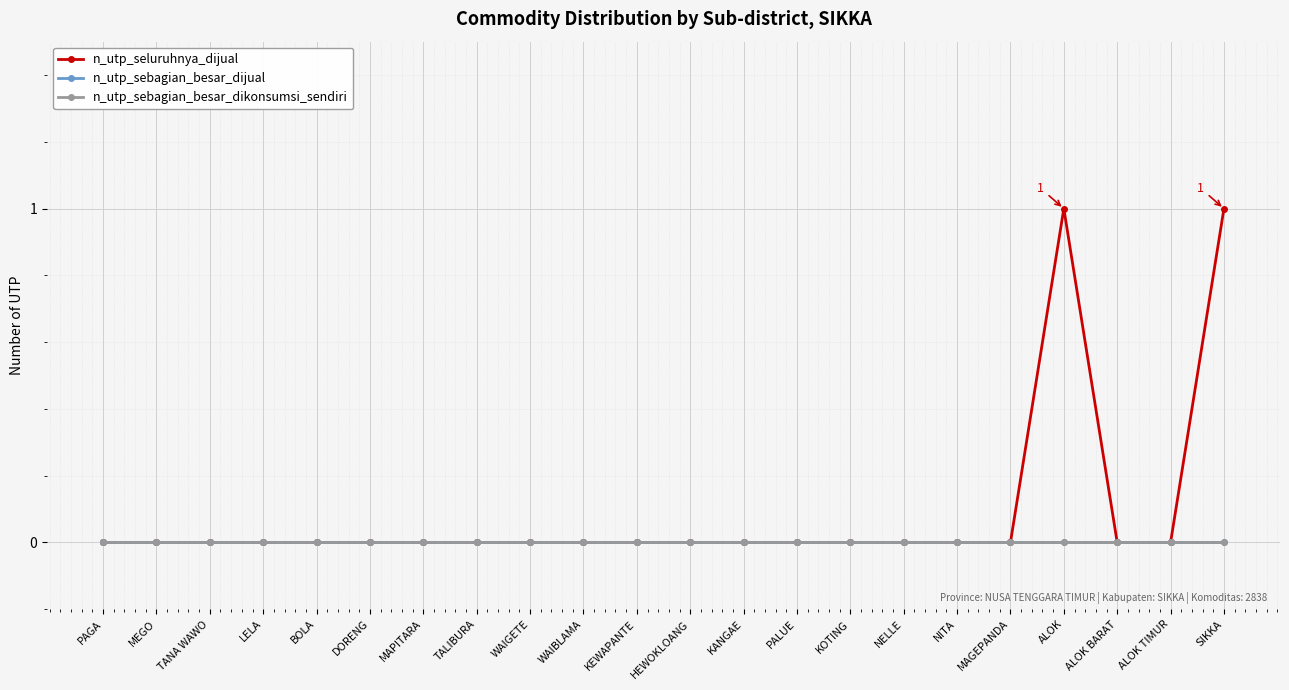

Does the chart have visible grid lines?

Yes